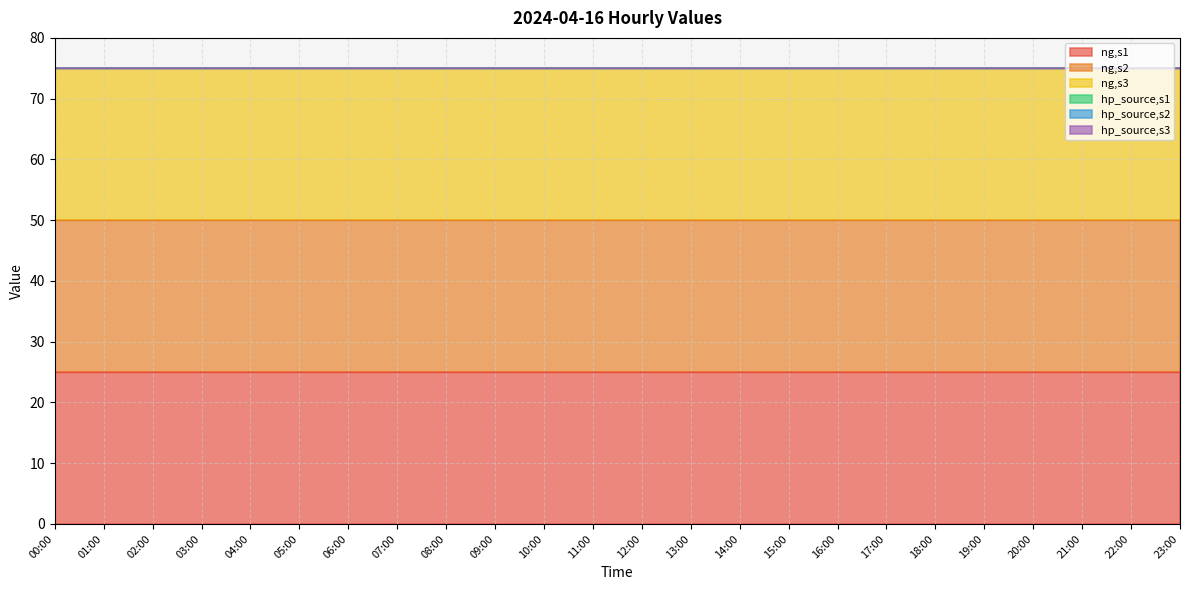

True or false: ng,s3 and hp_source,s2 cross at least once.

False